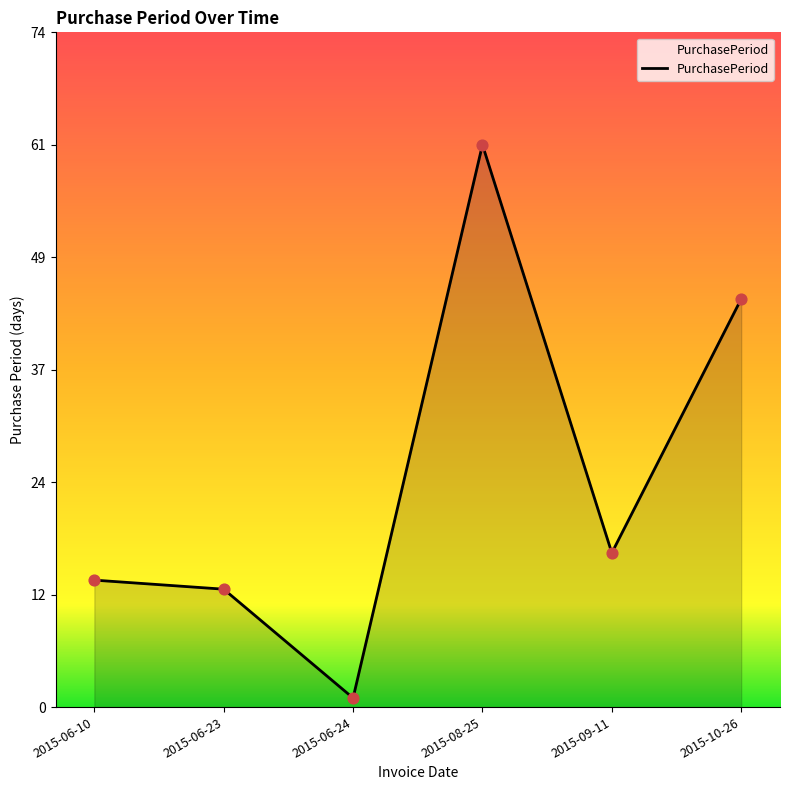

What is the change in value from 2015-09-11 to 2015-10-26?

+28